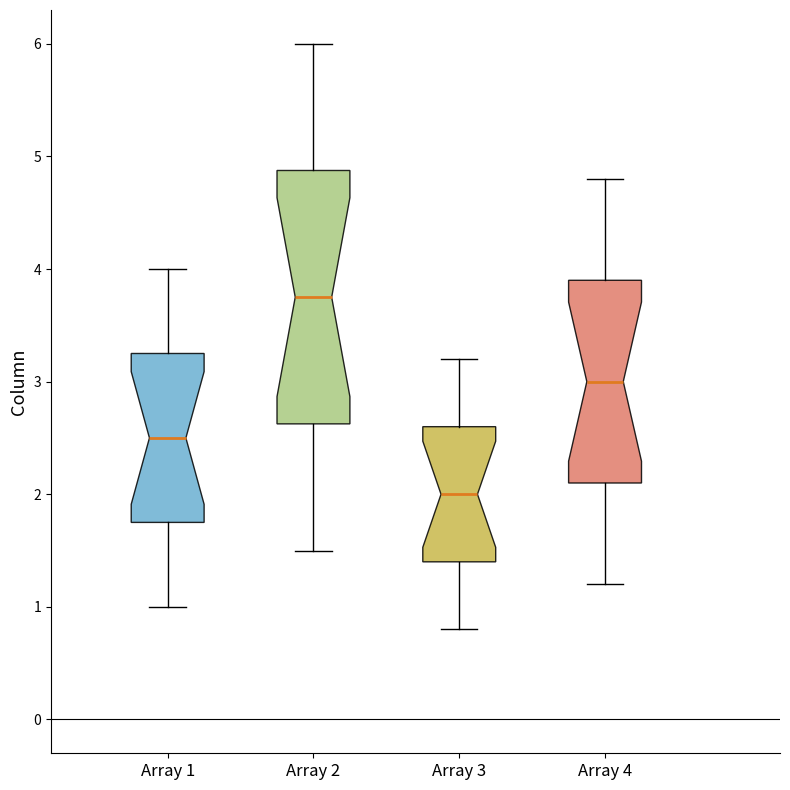

Which box's median line is the lowest?

Array 3